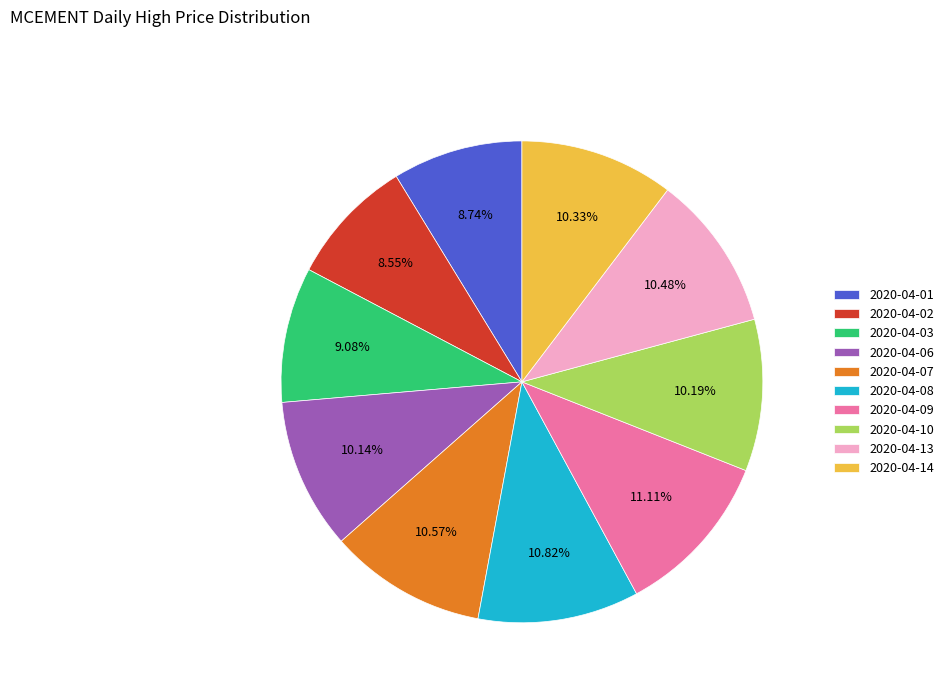

Do 2020-04-03 and 2020-04-14 together represent more than half of the pie?

No